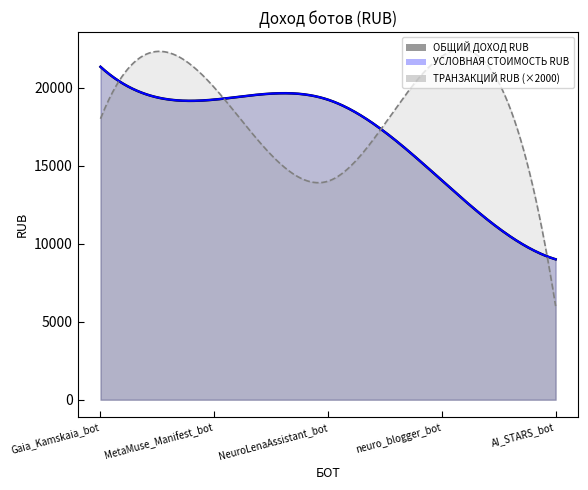

What is the minimum value for ОБЩИЙ ДОХОД RUB?

8997